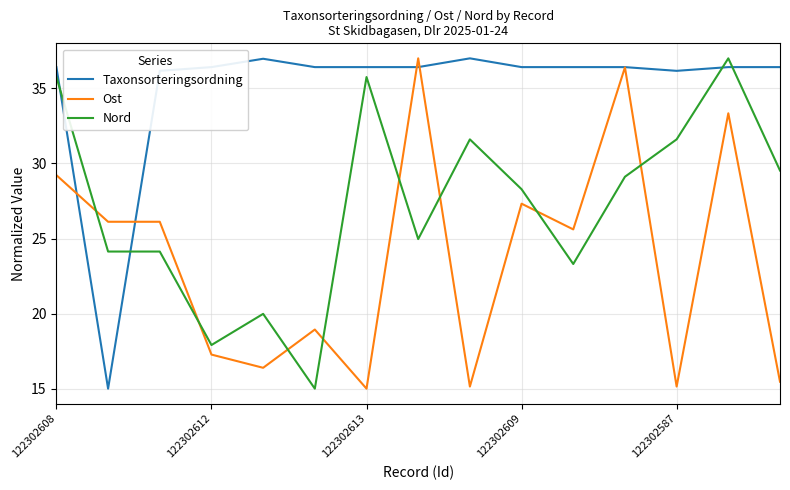

Reading left to right, extract all data points from this chart.

Taxonsorteringsordning: 36.4	15.0	36.2	36.4	37.0	36.4	36.4	36.4	37.0	36.4	36.4	36.4	36.2	36.4	36.4
Ost: 29.2	26.1	26.1	17.3	16.4	18.9	15.0	37.0	15.1	27.3	25.6	36.4	15.1	33.3	15.5
Nord: 35.8	24.1	24.1	17.9	20.0	15.0	35.8	25.0	31.6	28.3	23.3	29.1	31.6	37.0	29.5